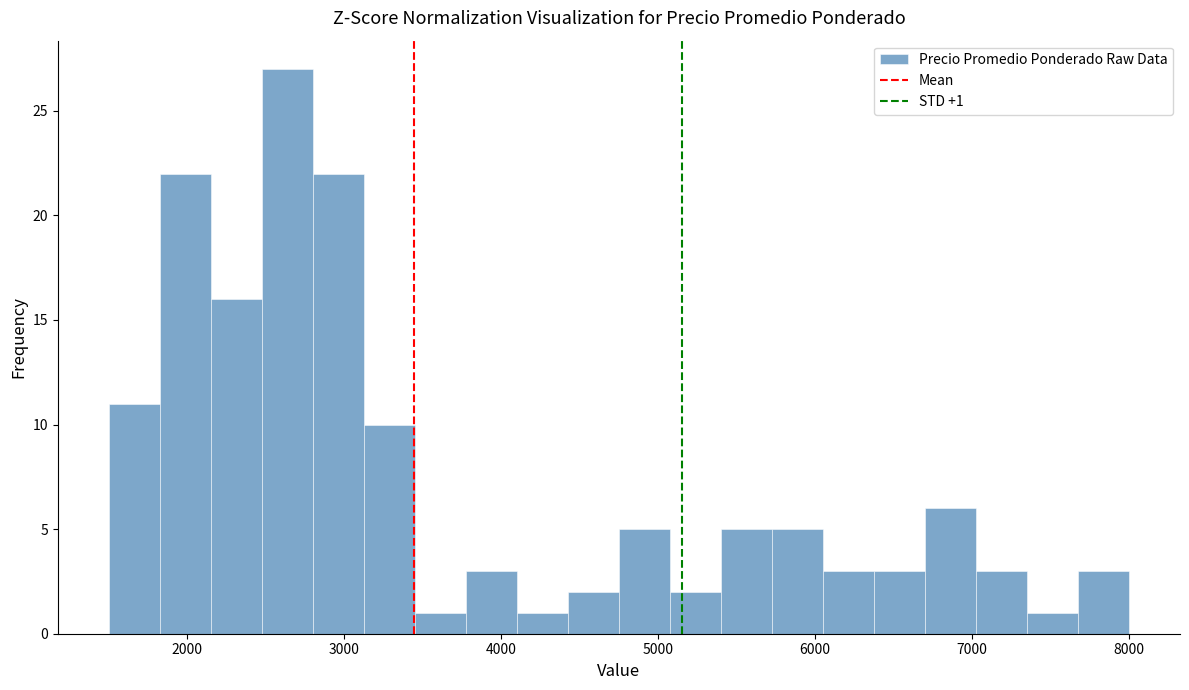

Around what value on the x-axis is the tallest bar? Give the approximate position of its centre, as read against the axis.

2600